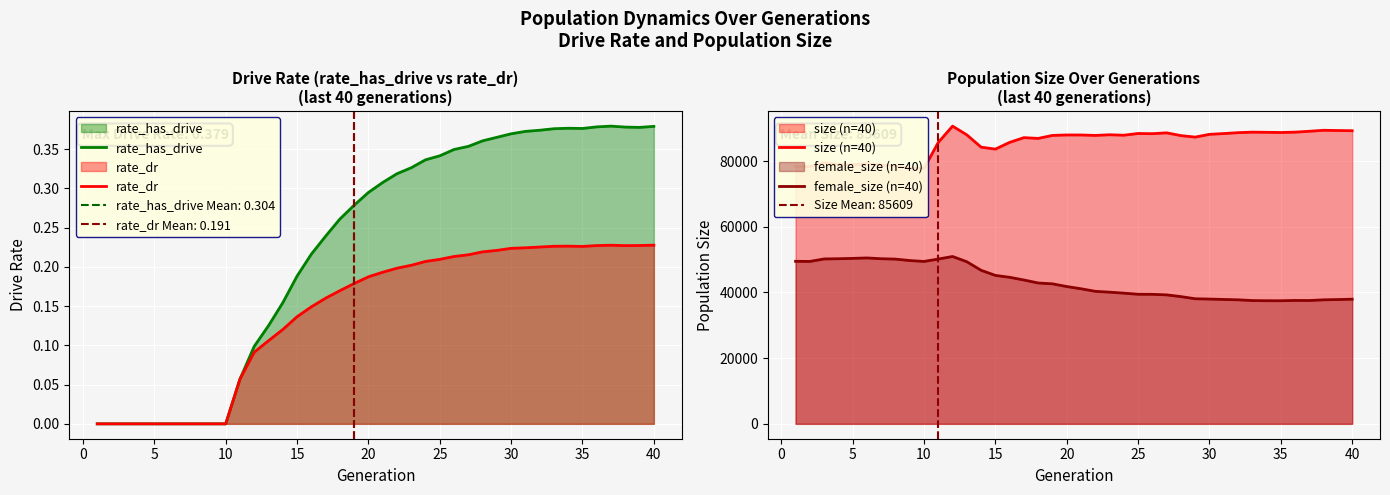

The value of female_size (n=40) at 20 is 17736. True or false?

False